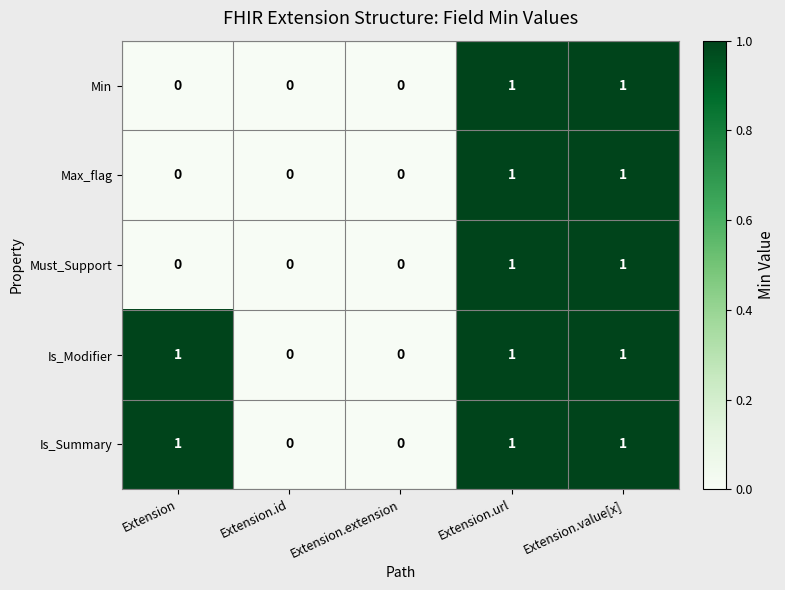

What is the sum of all Is_Summary values?

3